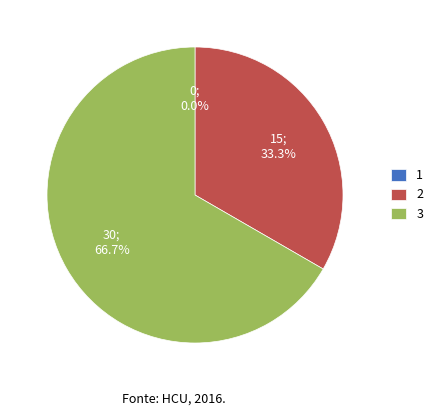

How many slices are in this pie chart?

3